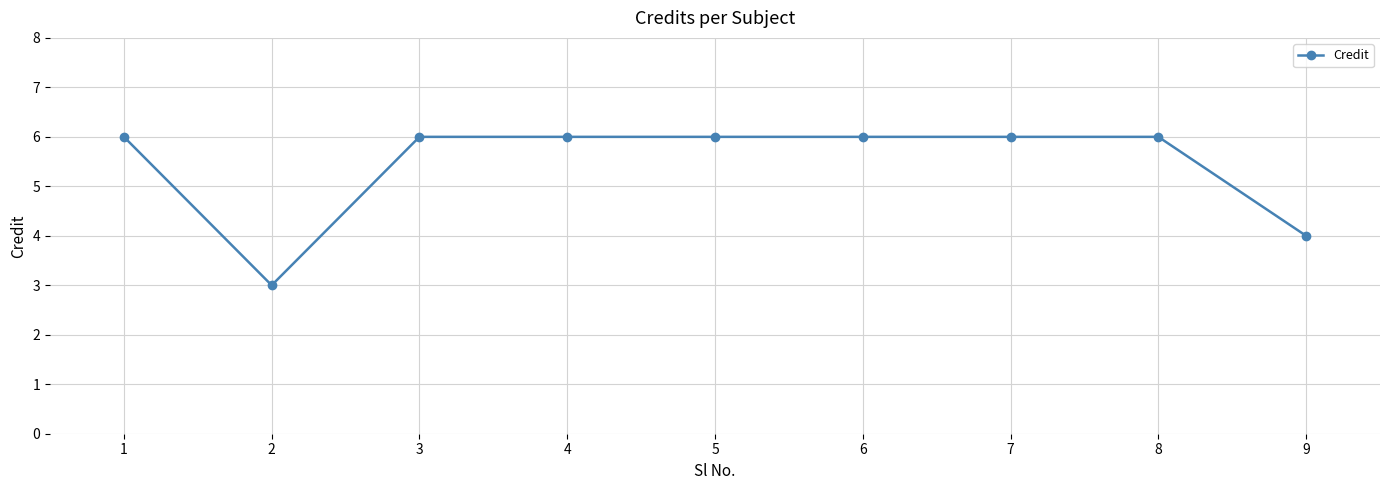

What is the average value?

5